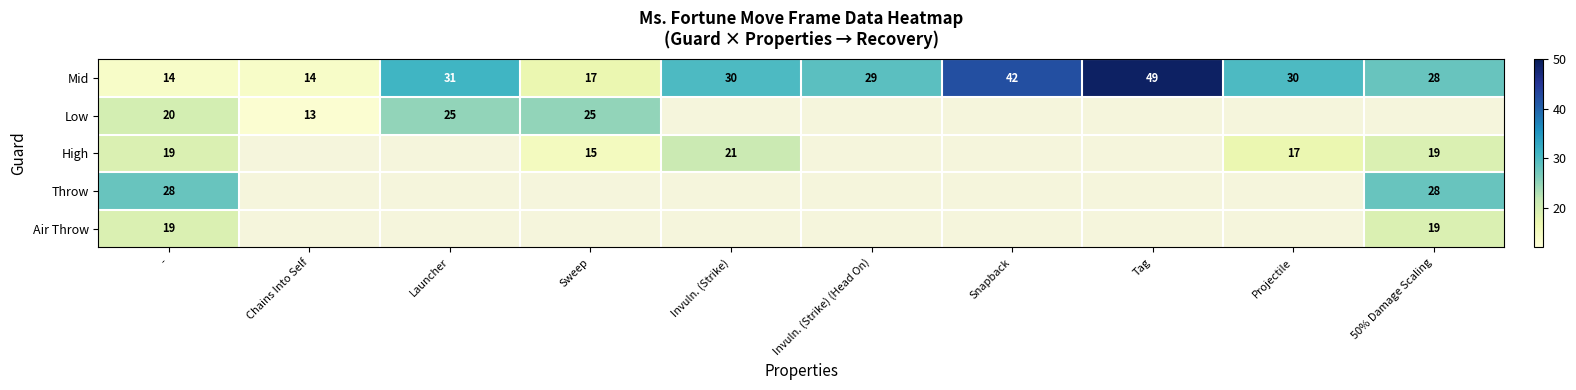

Is it true that Throw equals 19 at -?

False